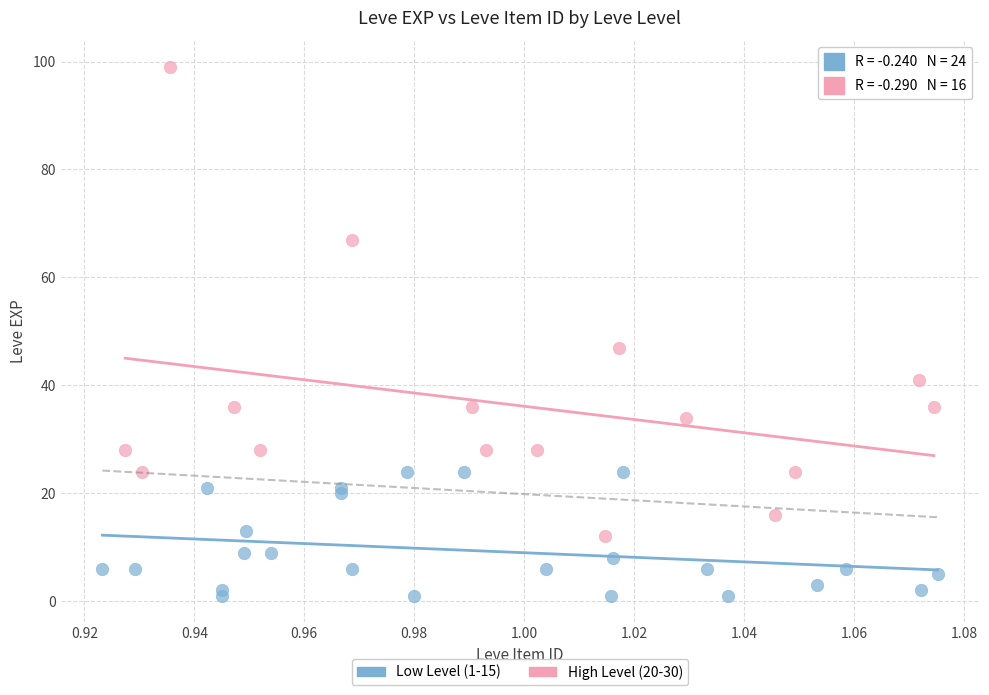

What are all the series names shown in the legend?

Low Level (1-15), High Level (20-30)